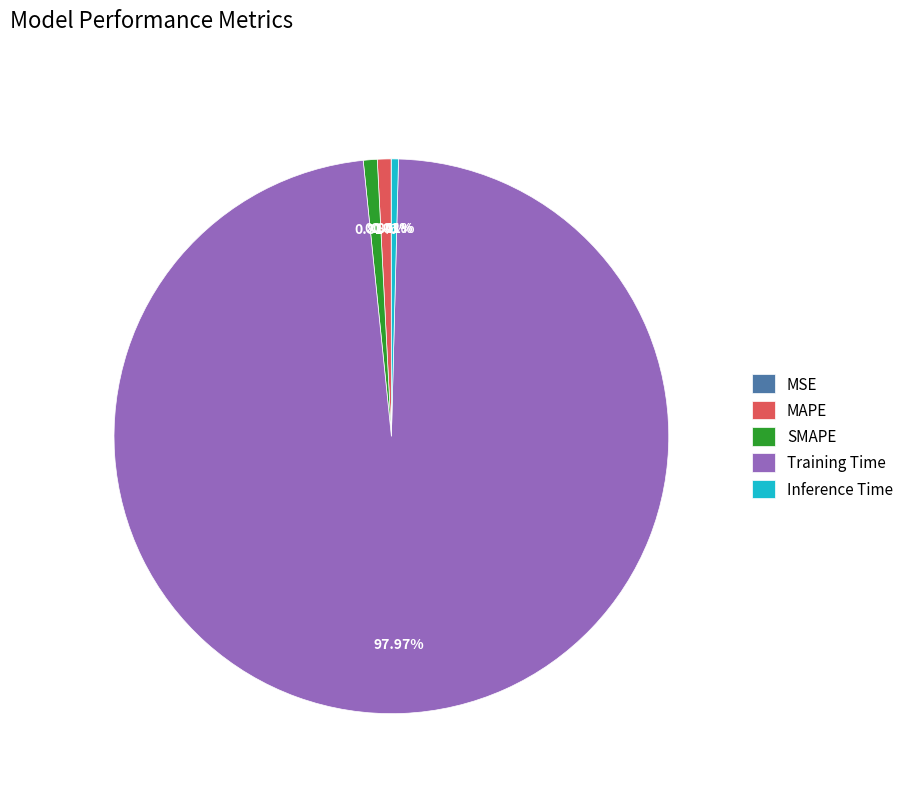

Which slice represents more than half of the pie?

Training Time